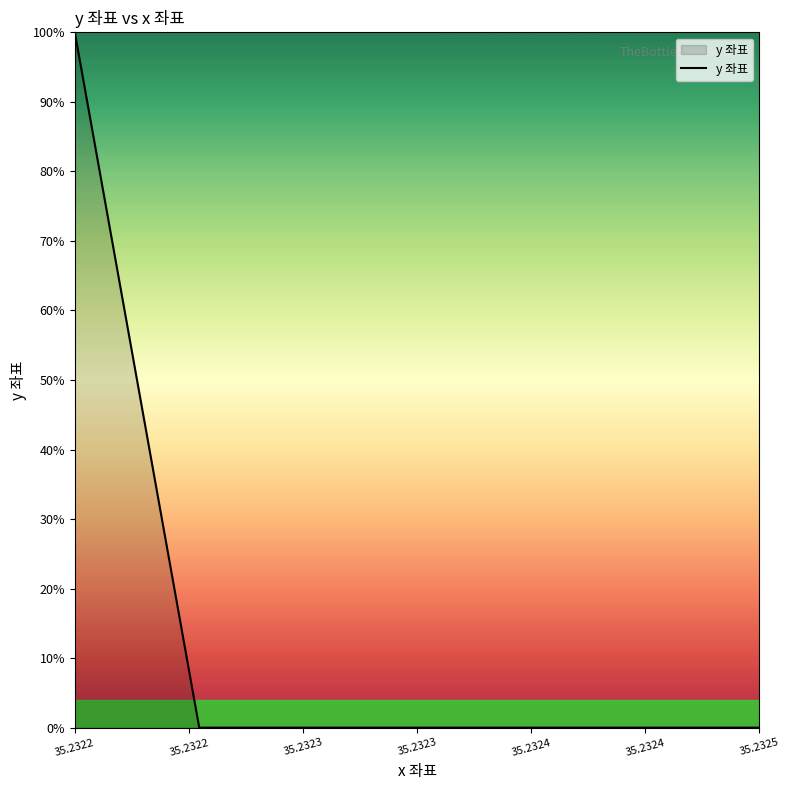

What is the sum of all values?

150